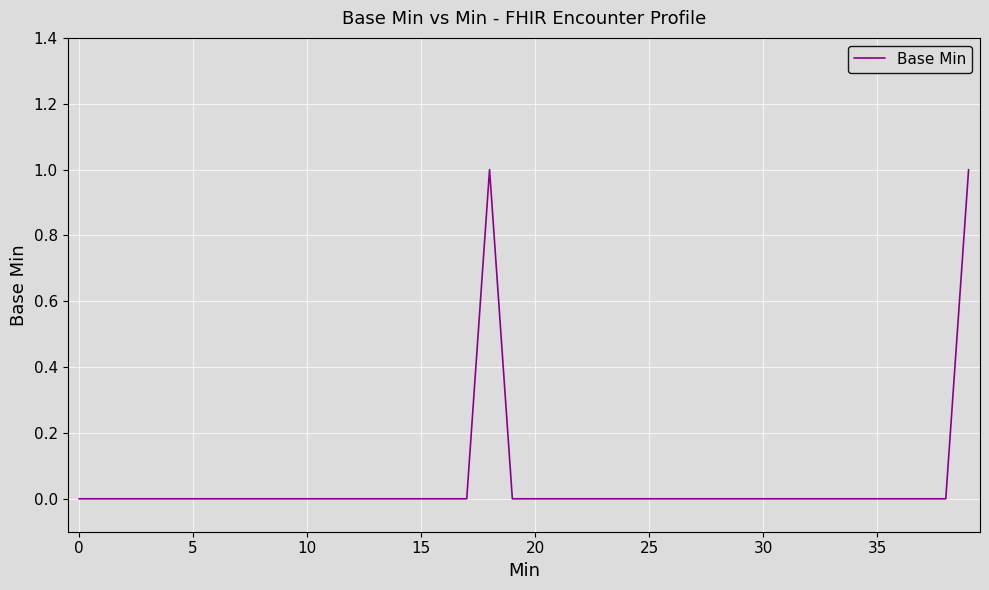

How many lines are shown in the chart?

1